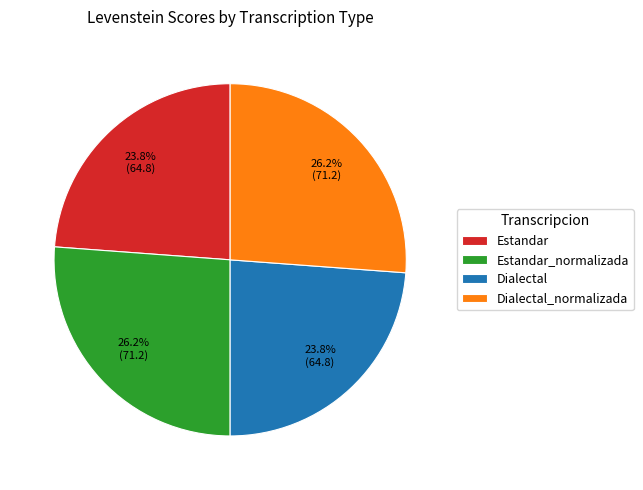

To the nearest percent, what is the difference between the largest and smallest slice percentages?

2%